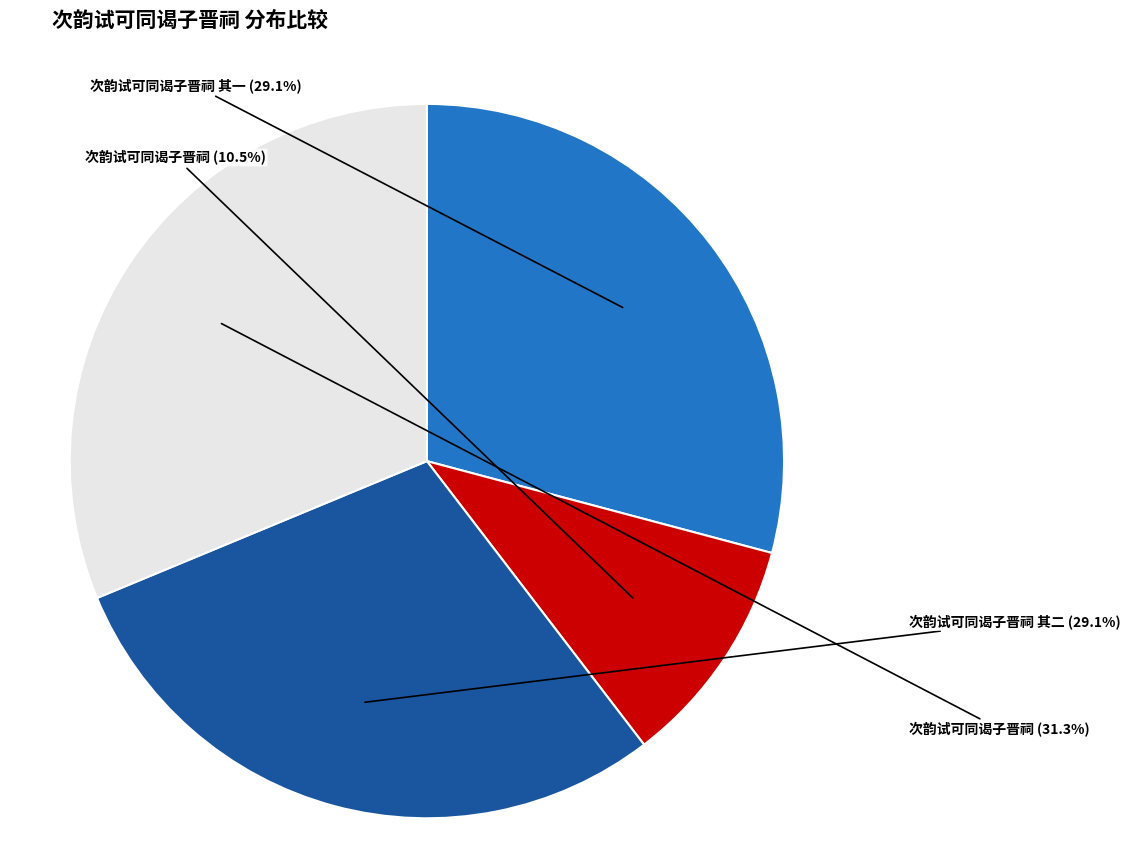

Is there any slice that represents more than half of the pie?

No